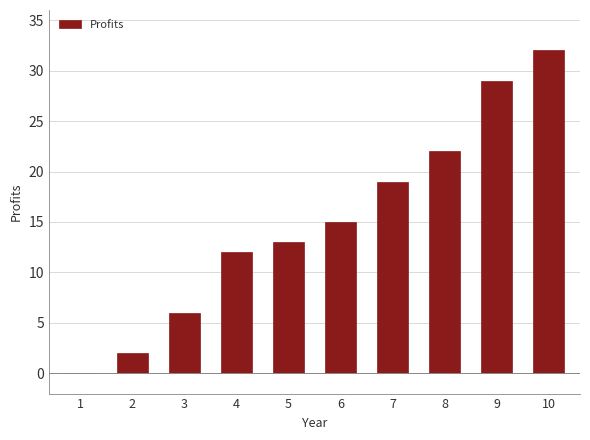

What value does the data have at 4, to the nearest 10?

10